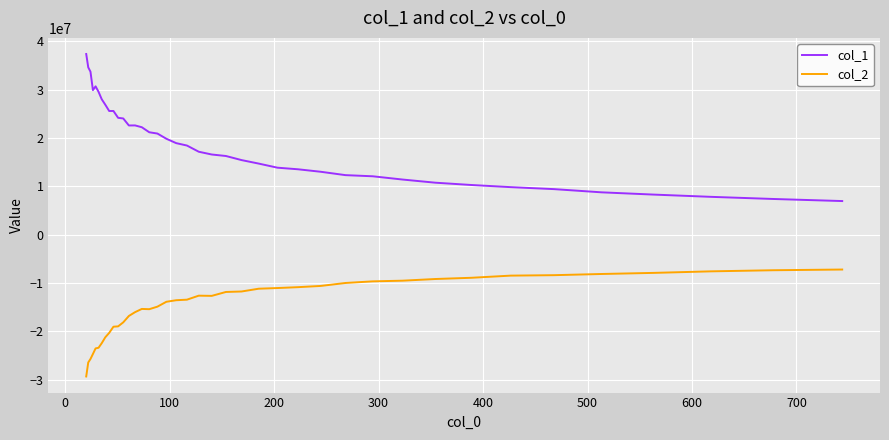

True or false: col_1 and col_2 intersect in this chart.

False